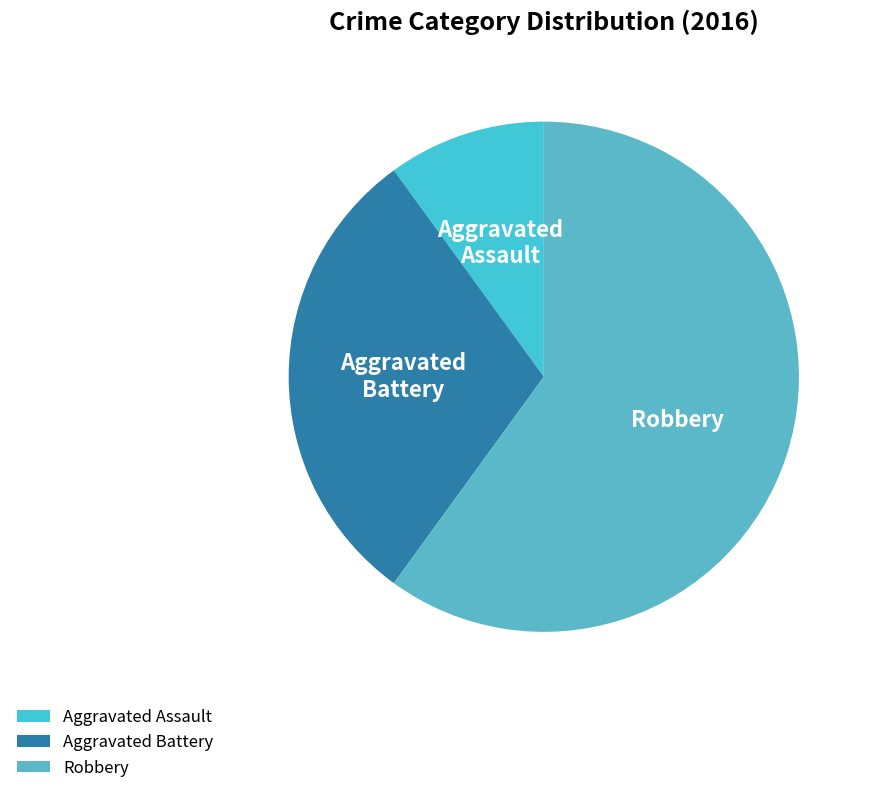

What is the largest slice in the pie chart?

Robbery